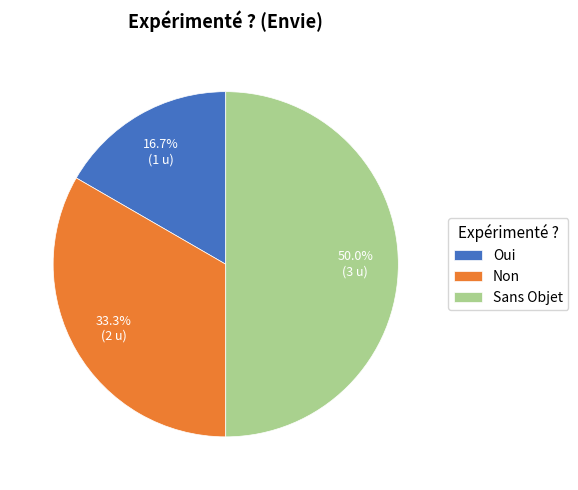

How many segments does this pie chart have?

3